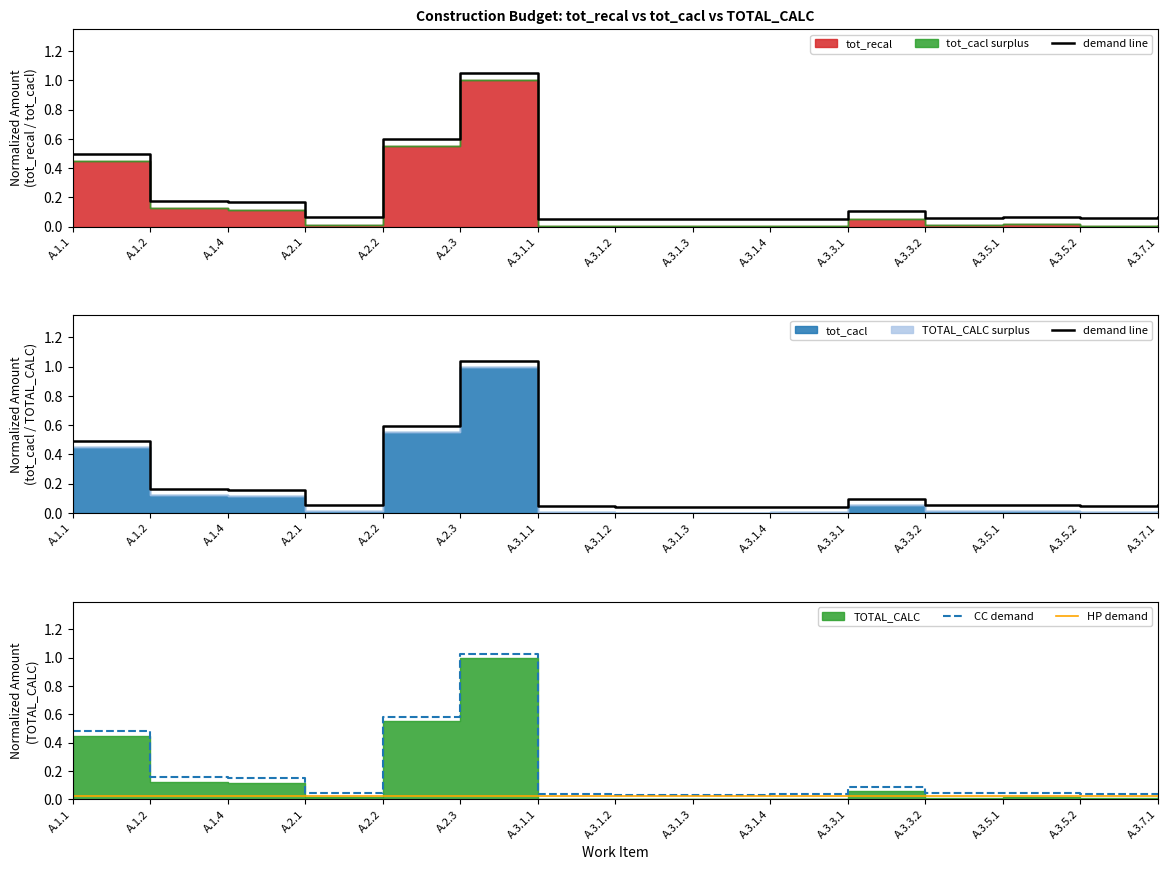

At which category is the sum across all series the highest?

A.2.3